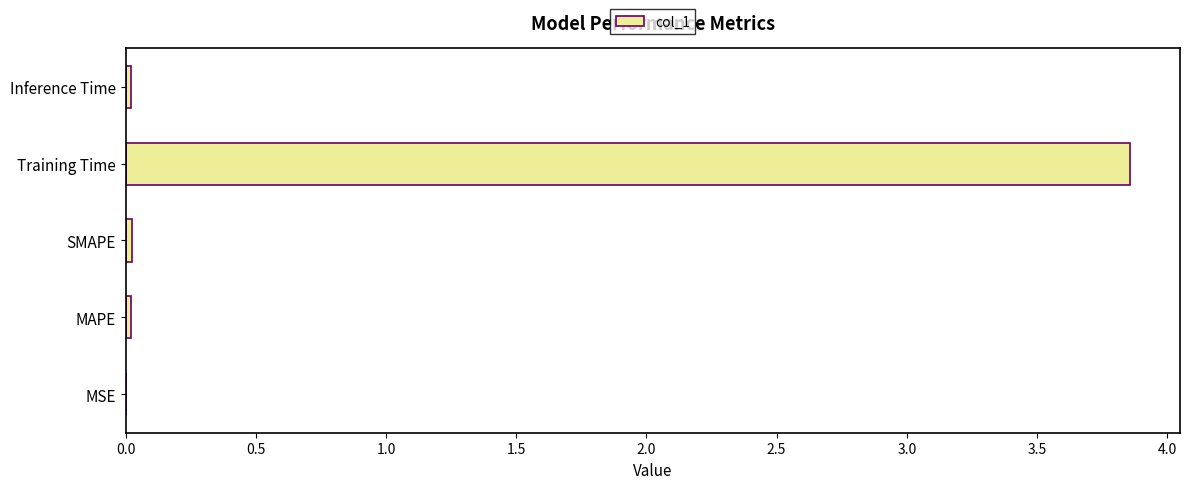

Which label corresponds to the largest value in the chart?

Training Time